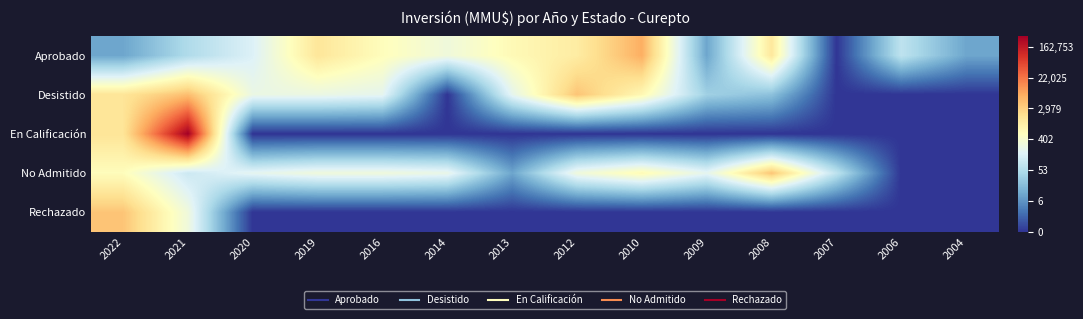

Reading left to right, list all the values displayed in this chart.

Aprobado: 2022=2.4	2021=4.0	2020=5.0	2019=7.3	2016=6.4	2014=5.7	2013=6.6	2012=7.1	2010=8.8	2009=2.4	2008=7.2	2007=0.0	2006=4.3	2004=2.4
Desistido: 2022=7.4	2021=8.5	2020=5.5	2019=5.5	2016=5.3	2014=0.0	2013=5.3	2012=8.3	2010=6.6	2009=3.6	2008=3.1	2007=0.0	2006=0.0	2004=0.0
En Calificación: 2022=7.4	2021=12.7	2020=0.0	2019=0.0	2016=0.0	2014=0.0	2013=0.0	2012=0.0	2010=0.0	2009=0.0	2008=0.0	2007=0.0	2006=0.0	2004=0.0
No Admitido: 2022=6.4	2021=4.6	2020=5.3	2019=5.7	2016=5.7	2014=5.5	2013=2.4	2012=5.7	2010=6.6	2009=5.3	2008=8.3	2007=4.3	2006=0.0	2004=0.0
Rechazado: 2022=8.3	2021=5.7	2020=0.0	2019=0.0	2016=0.0	2014=0.0	2013=0.0	2012=0.0	2010=0.0	2009=0.0	2008=0.0	2007=0.0	2006=0.0	2004=0.0